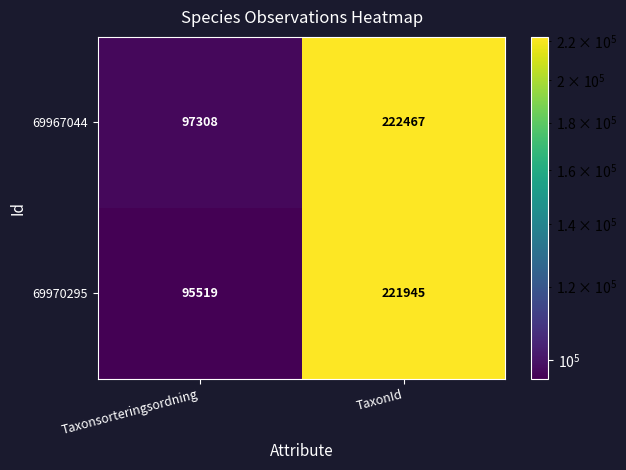

What is the approximate value of 69967044 at TaxonId, to the nearest 10?

222470